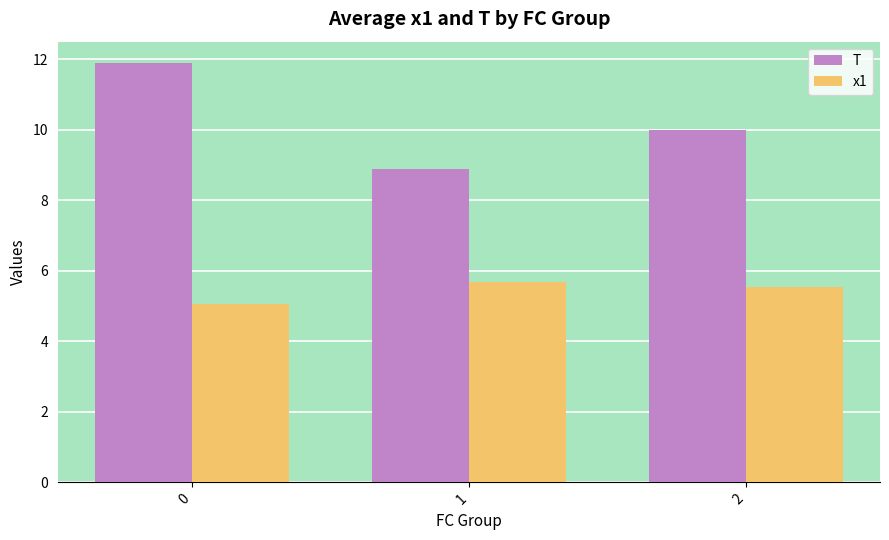

The value of T at 2 is 10.0. True or false?

True